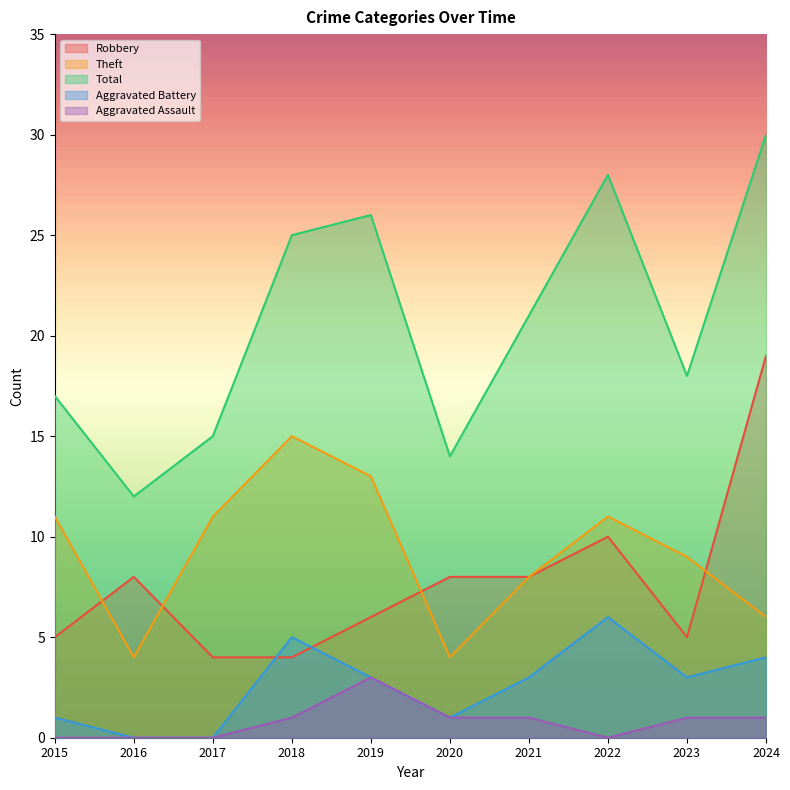

Which category has the lowest value in the Aggravated Assault series?

2015